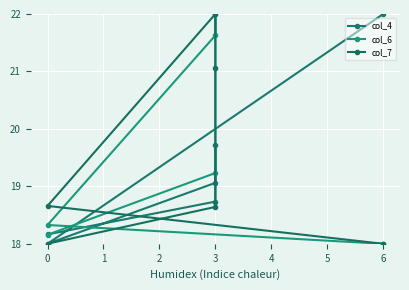

True or false: col_6 has more than 2 points higher than both neighbors.

False